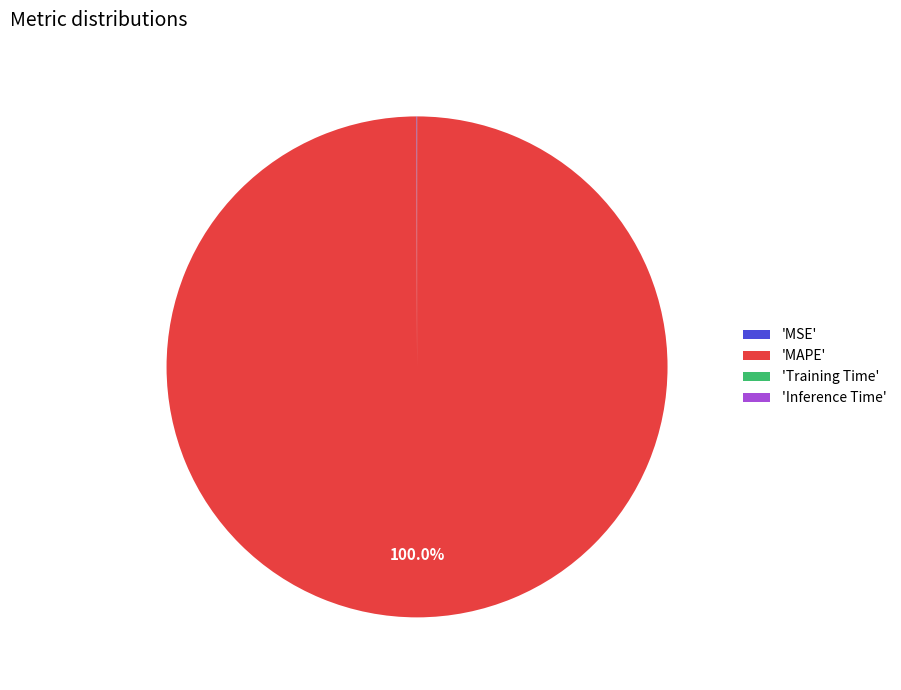

Is there a majority slice in this chart?

Yes